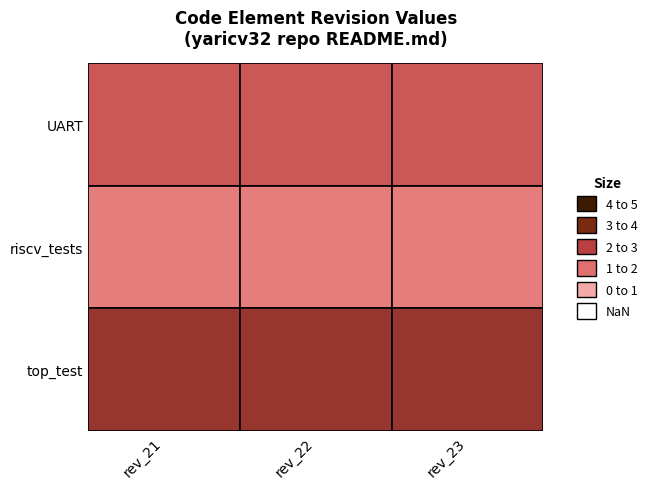

Reading left to right, transcribe all the data shown in this chart.

UART: 3	3	3
riscv_tests: 2	2	2
top_test: 4	4	4